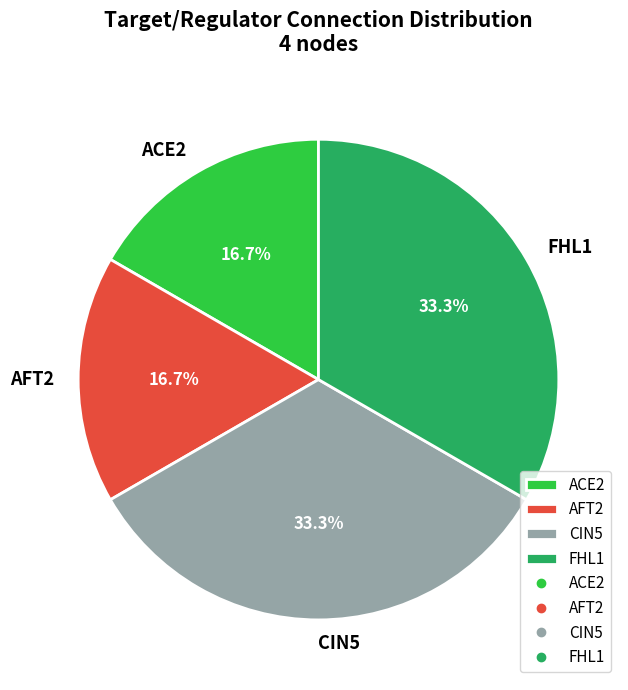

Count the number of slices in the pie.

4